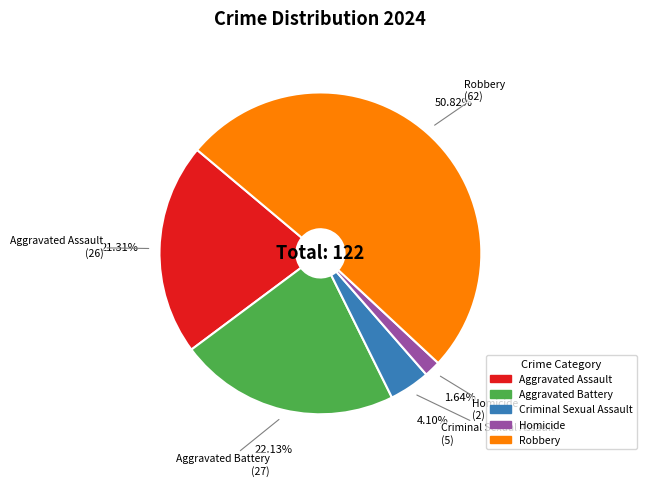

Is Robbery the majority of the pie?

Yes